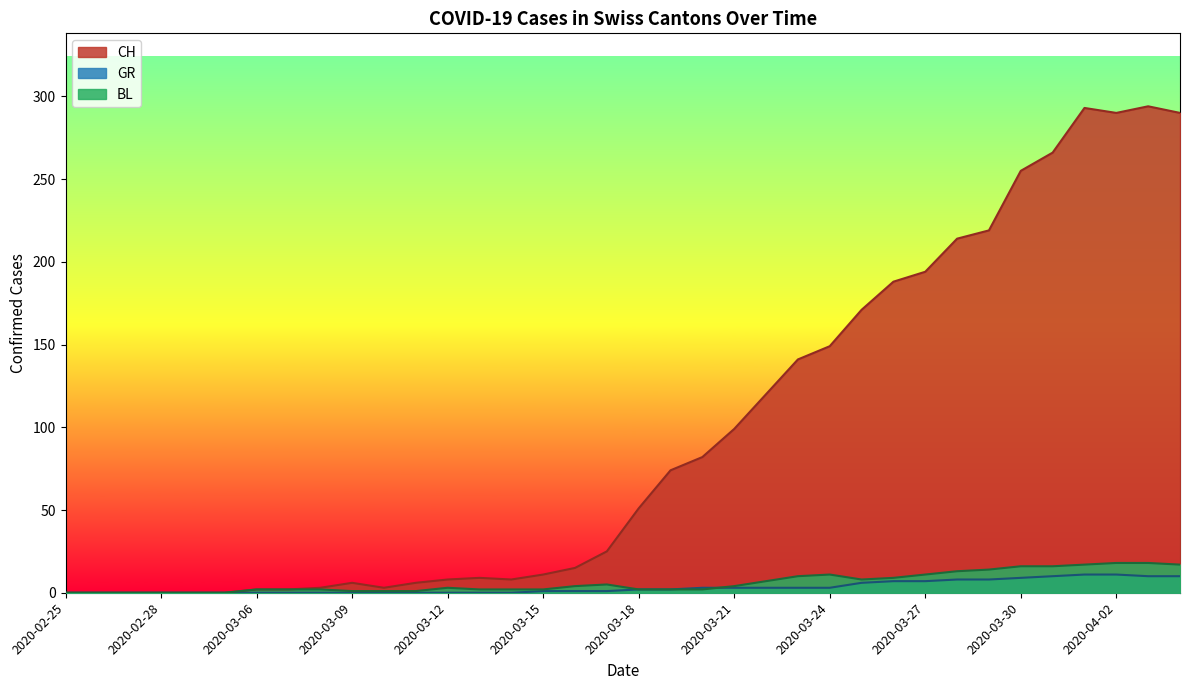

What is the spread (max minus min) of values at 2020-04-02?

279